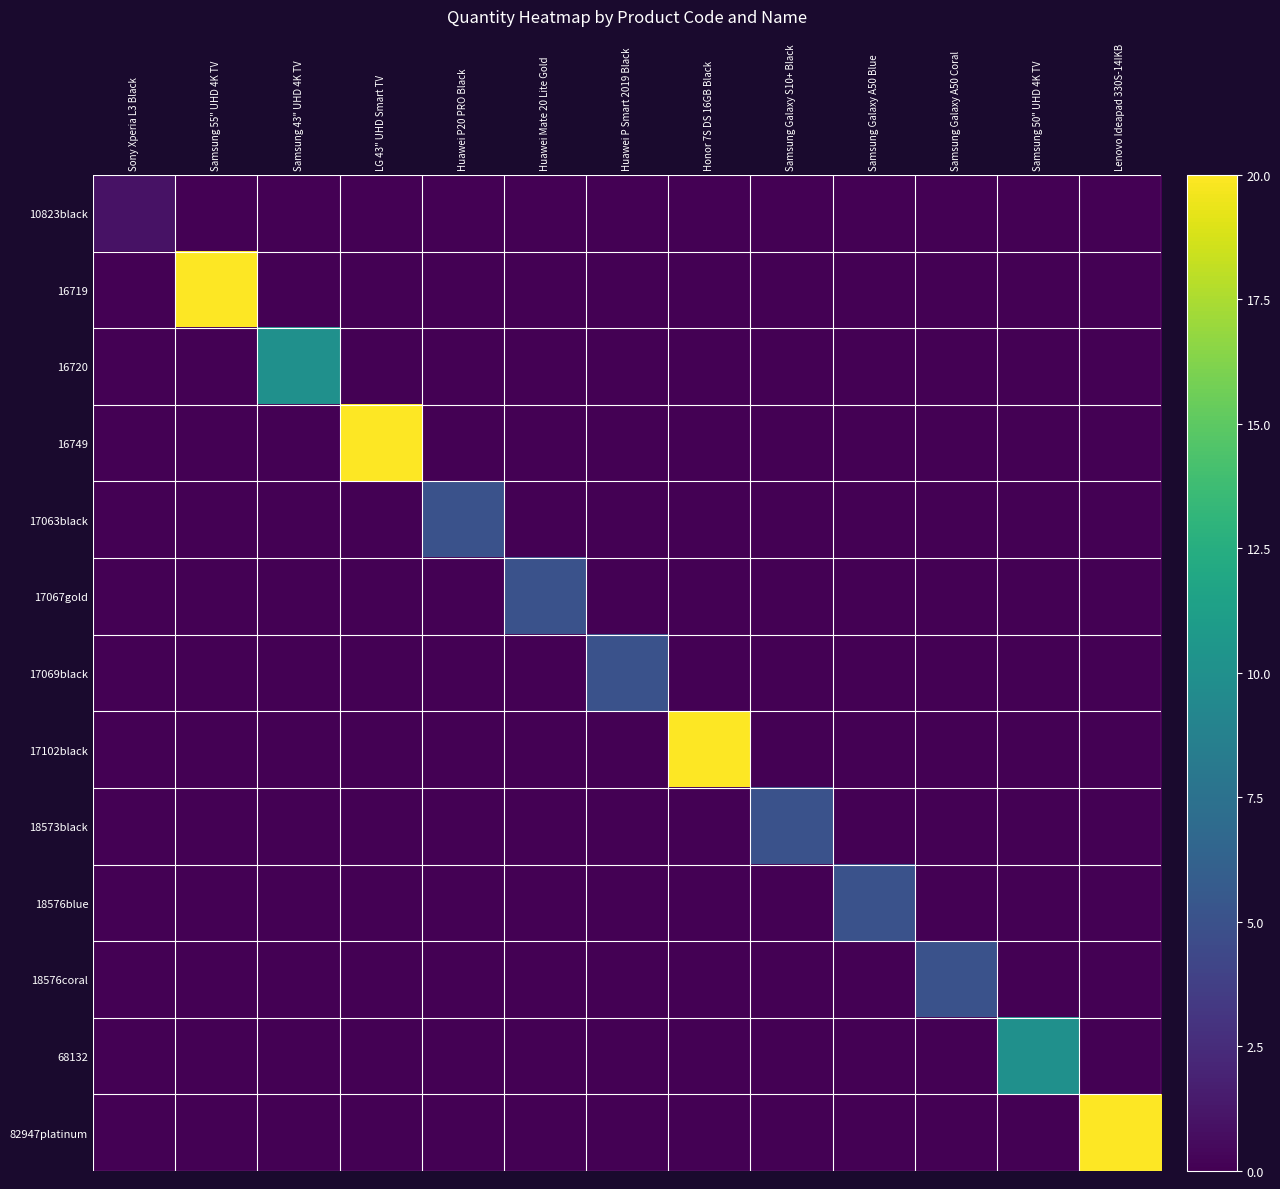

What is the difference between the highest and lowest values at Samsung 43" UHD 4K TV?

10